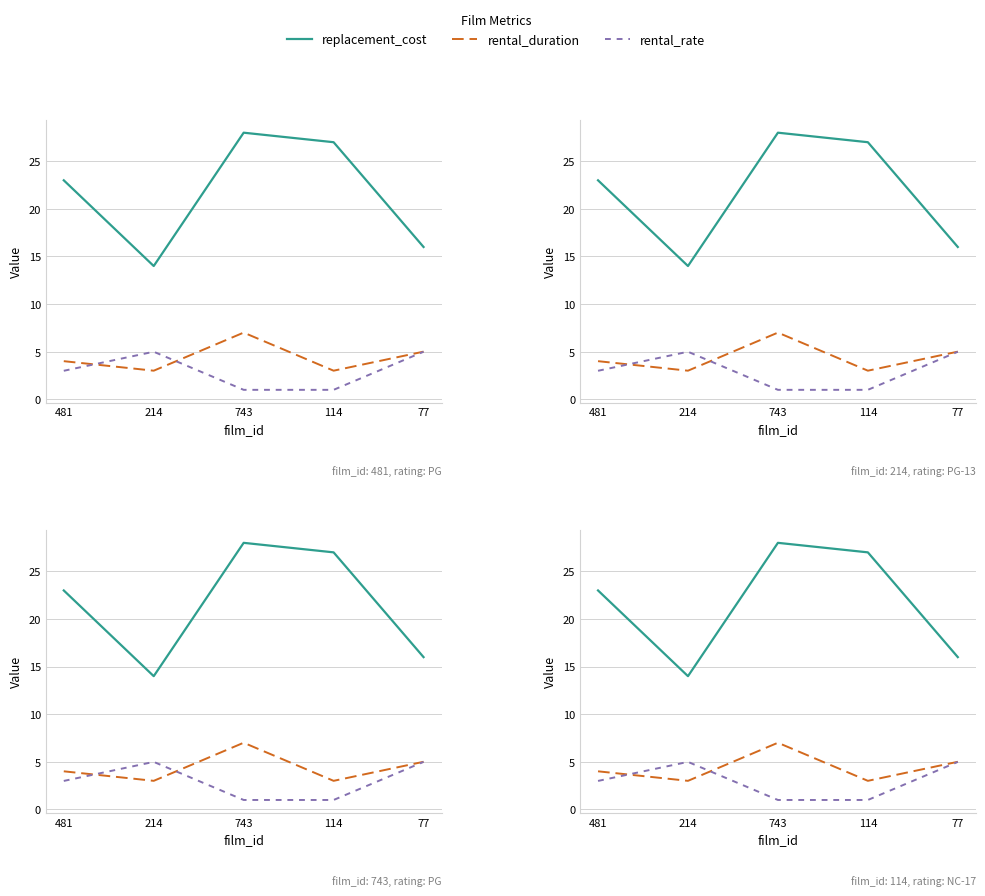

Between 214 and 481, which is larger?

481